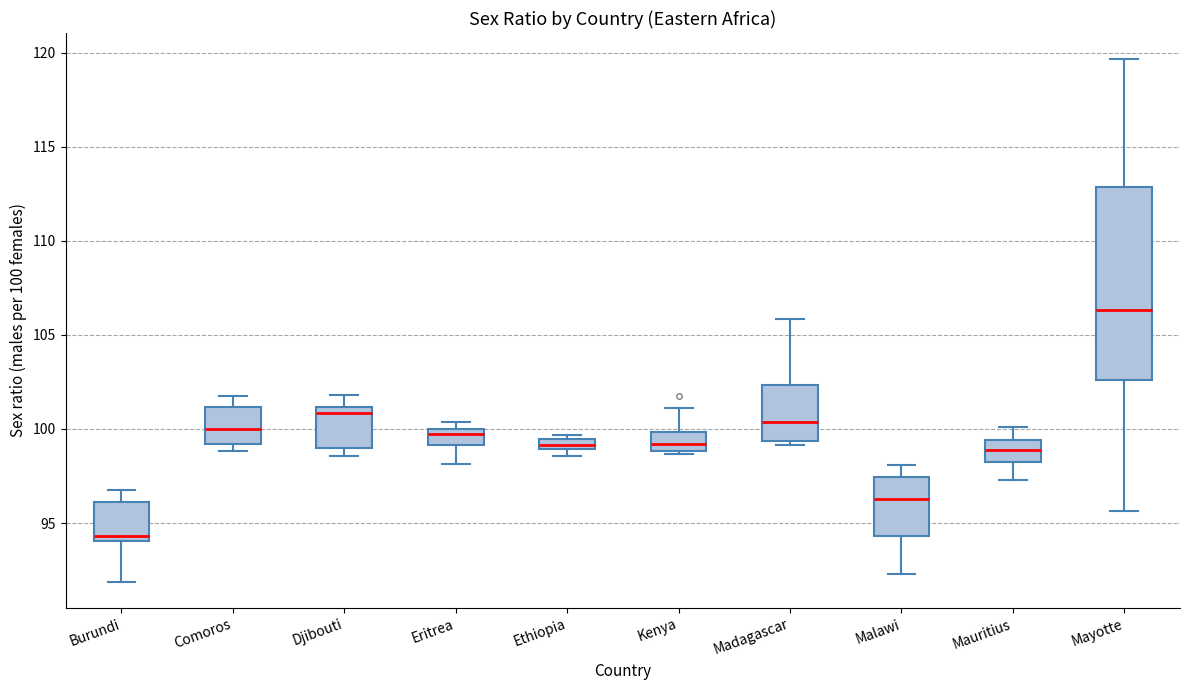

Which box has the lowest median line?

Burundi